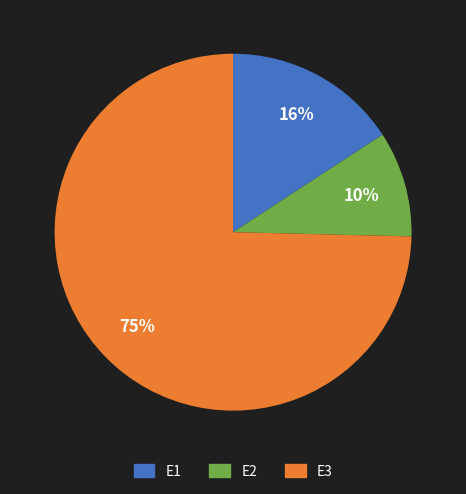

To the nearest percent, what is the average slice percentage?

33%